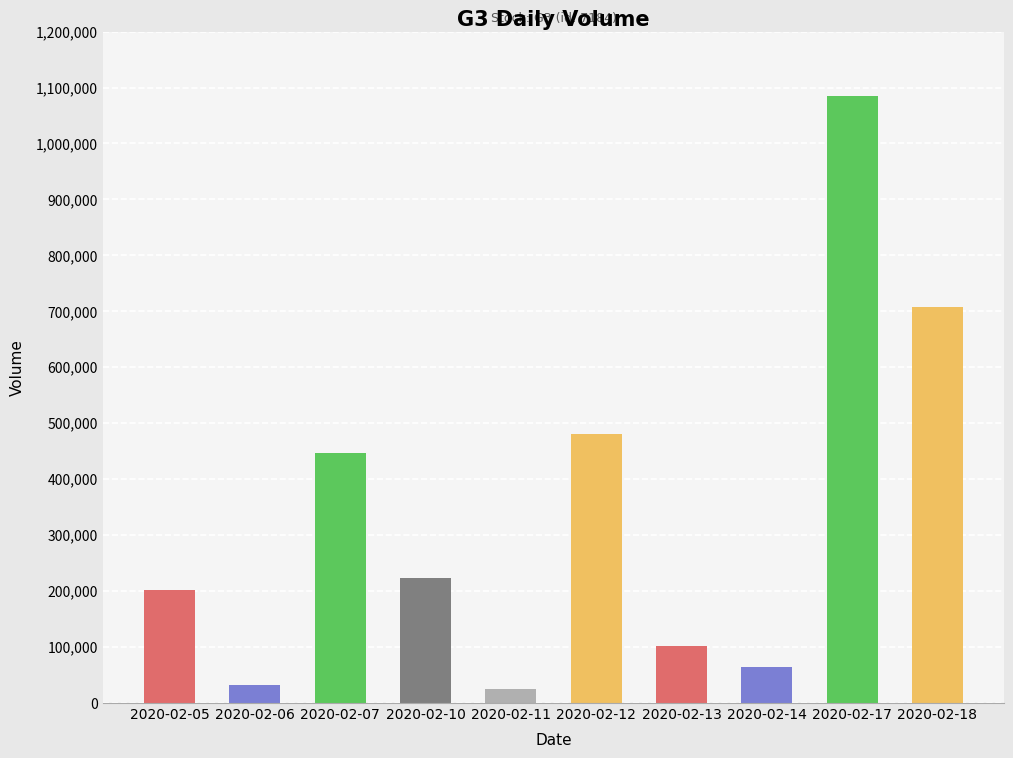

Reading left to right, transcribe all the data shown in this chart.

201500	32200	446700	224200	24500	480100	101900	64500	1085200	707600